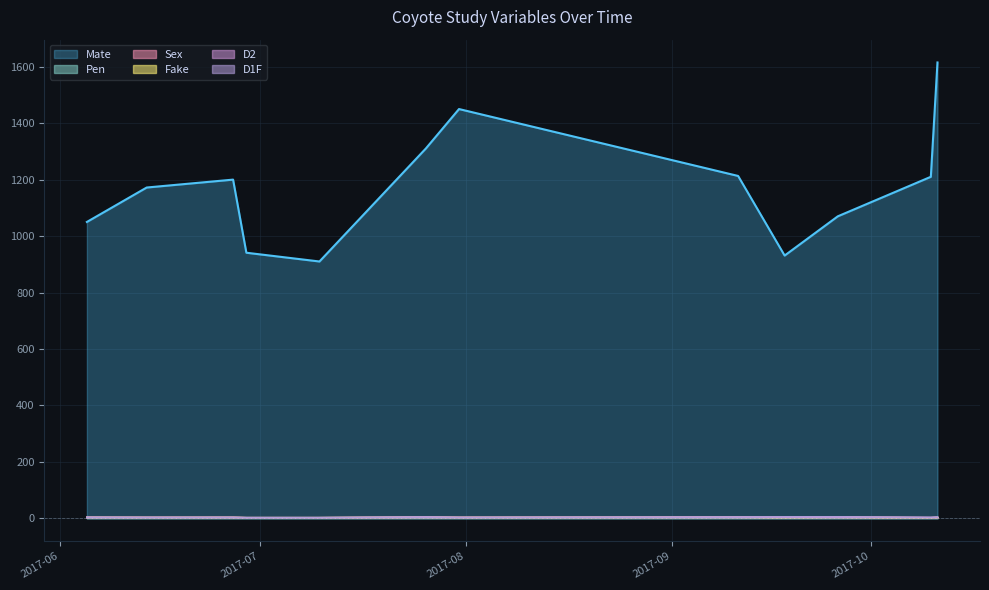

At which category is the sum across all series the highest?

2017-10-11